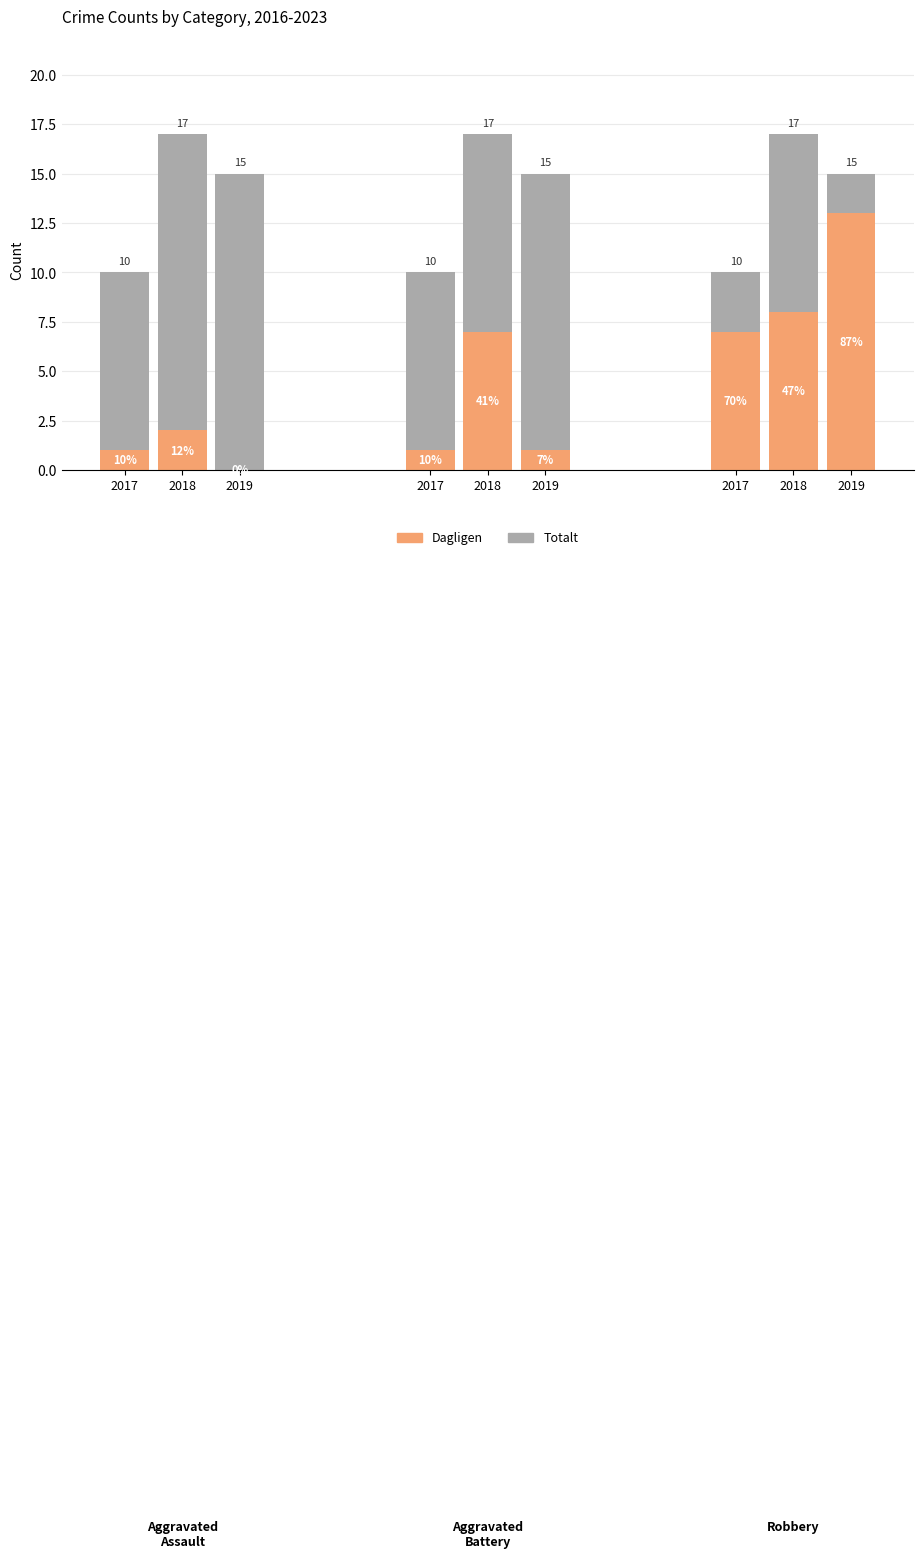

What is the spread (max minus min) of values at 2018?

15